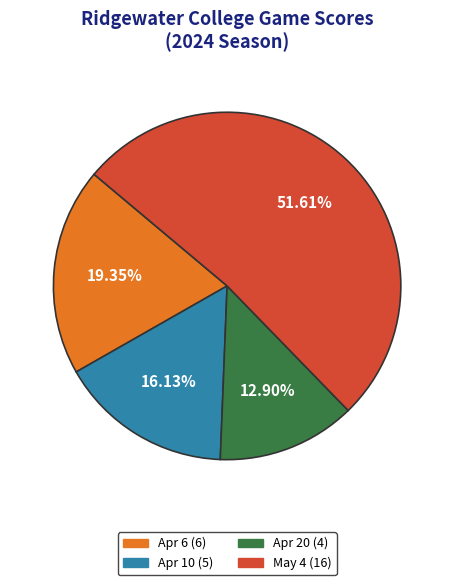

Does May 4 represent more than half of the total?

Yes